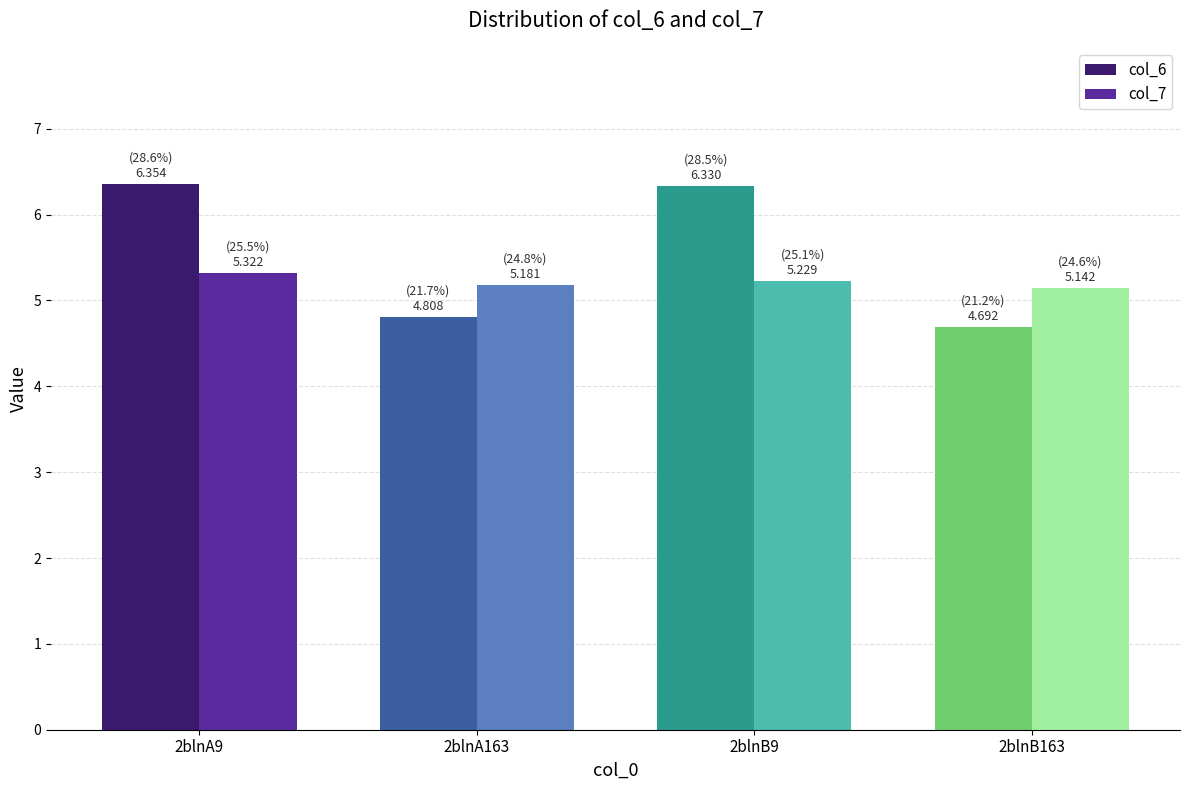

Between 2blnA9 and 2blnA163, which series saw the biggest shift?

col_6